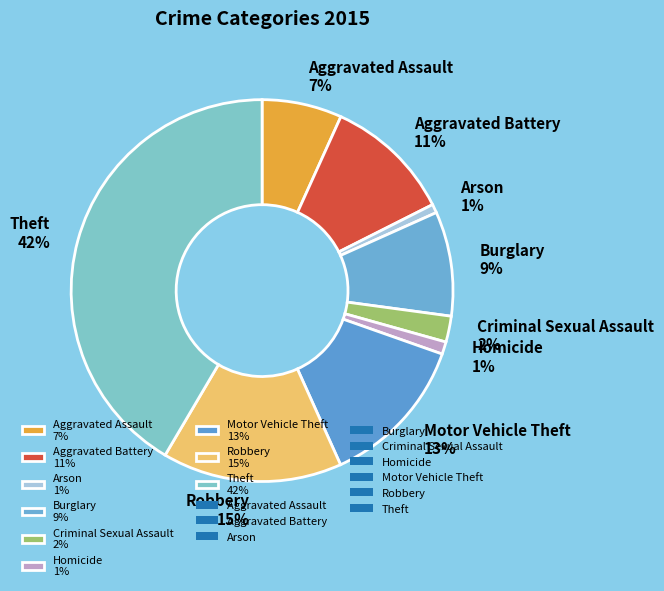

What percentage is the Arson slice, to the nearest percent?

1%